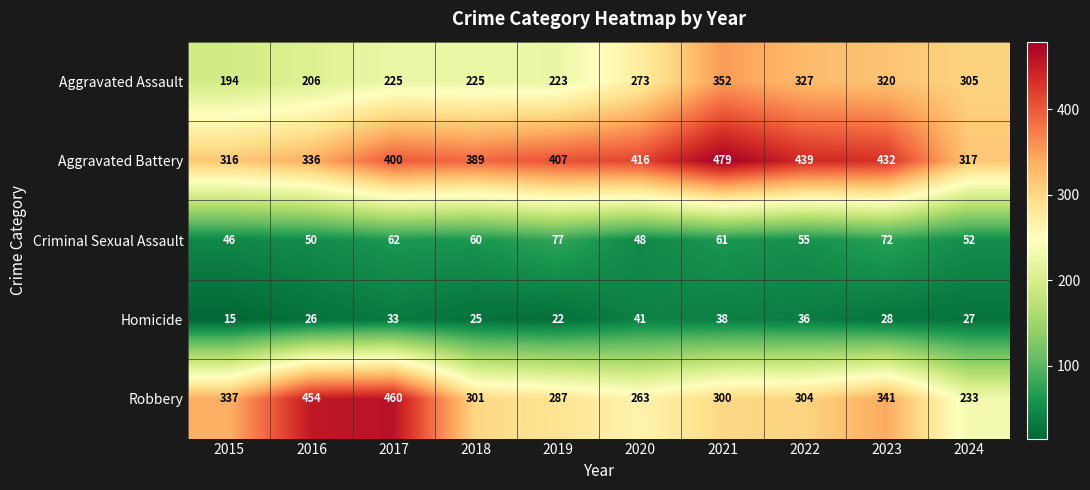

Rank the series at 2017 from lowest to highest value.

Homicide, Criminal Sexual Assault, Aggravated Assault, Aggravated Battery, Robbery